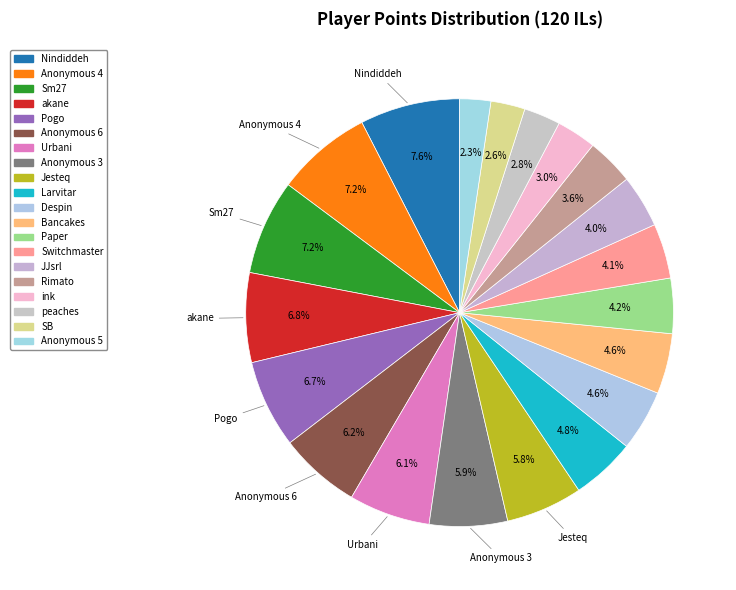

To the nearest percent, what is the difference between the largest and smallest slice percentages?

5%